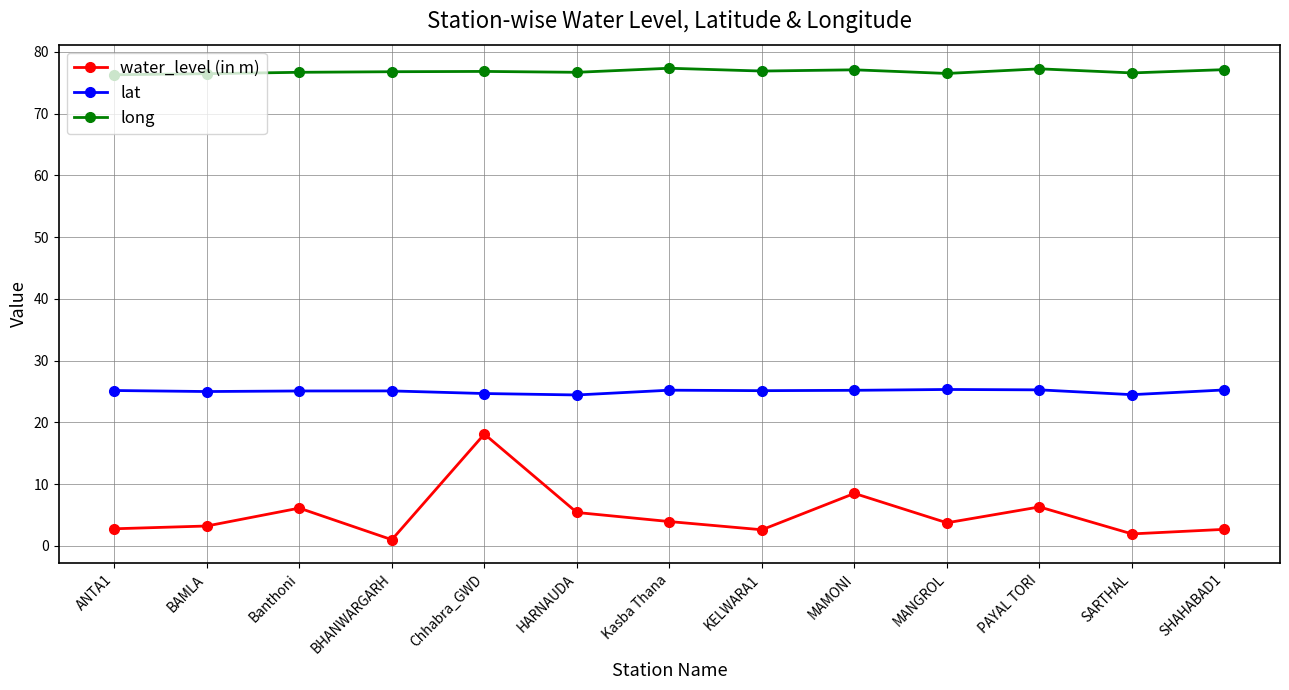

How many categories are shown in the chart?

13